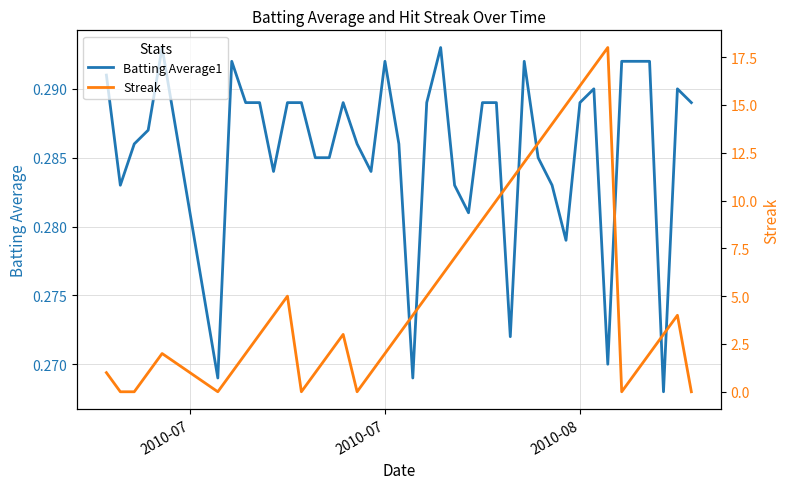

Reading left to right, extract all data points from this chart.

Batting Average1: 0.3	0.3	0.3	0.3	0.3	0.3	0.3	0.3	0.3	0.3	0.3	0.3	0.3	0.3	0.3	0.3	0.3	0.3	0.3	0.3	0.3	0.3	0.3	0.3	0.3	0.3	0.3	0.3	0.3	0.3	0.3	0.3	0.3	0.3	0.3	0.3	0.3	0.3	0.3	0.3
Streak: 1.0	0.0	0.0	1.0	2.0	0.0	1.0	2.0	3.0	4.0	5.0	0.0	1.0	2.0	3.0	0.0	1.0	2.0	3.0	4.0	5.0	6.0	7.0	8.0	9.0	10.0	11.0	12.0	13.0	14.0	15.0	16.0	17.0	18.0	0.0	1.0	2.0	3.0	4.0	0.0